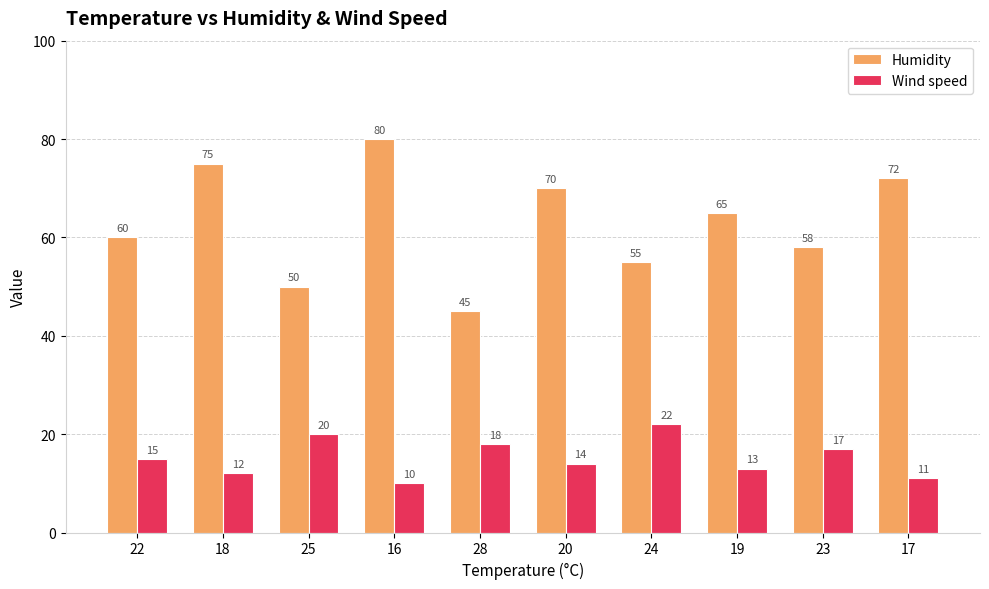

Rank the series by their average value, from highest to lowest.

Humidity, Wind speed